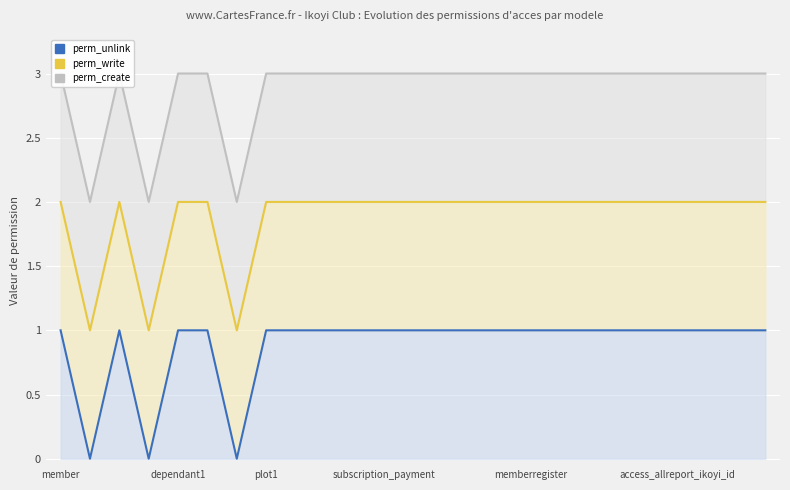

Between 17 and 8, which is larger?

17